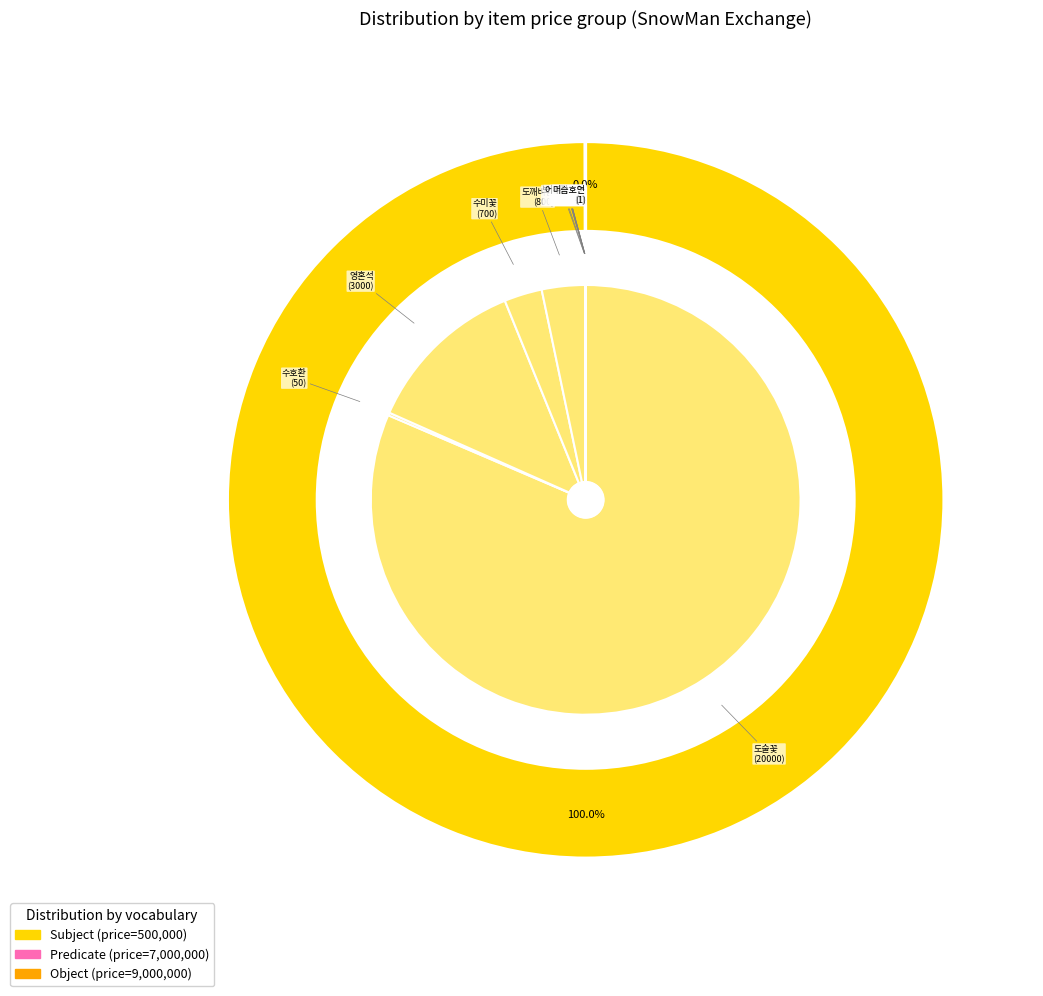

What is the change in value from 수호환 to 어린이호연?

-49